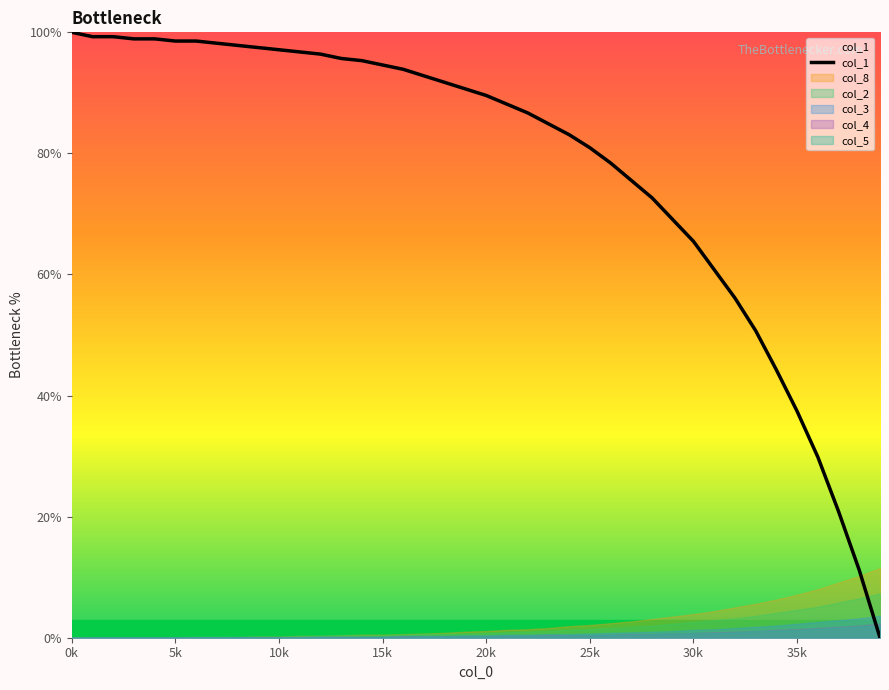

True or false: col_2 and col_1 cross at least once.

True